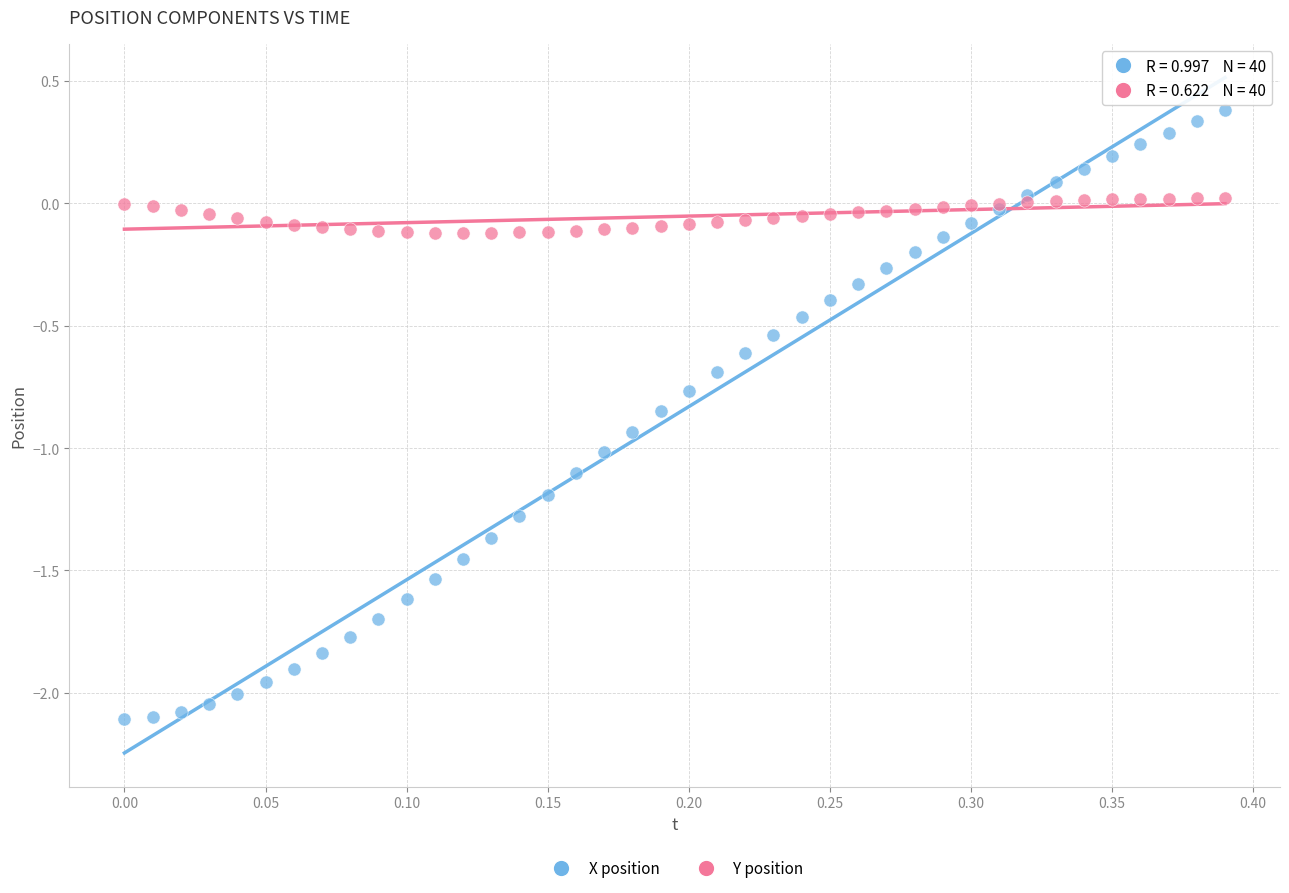

Which series contains the lowest Y value?

X position